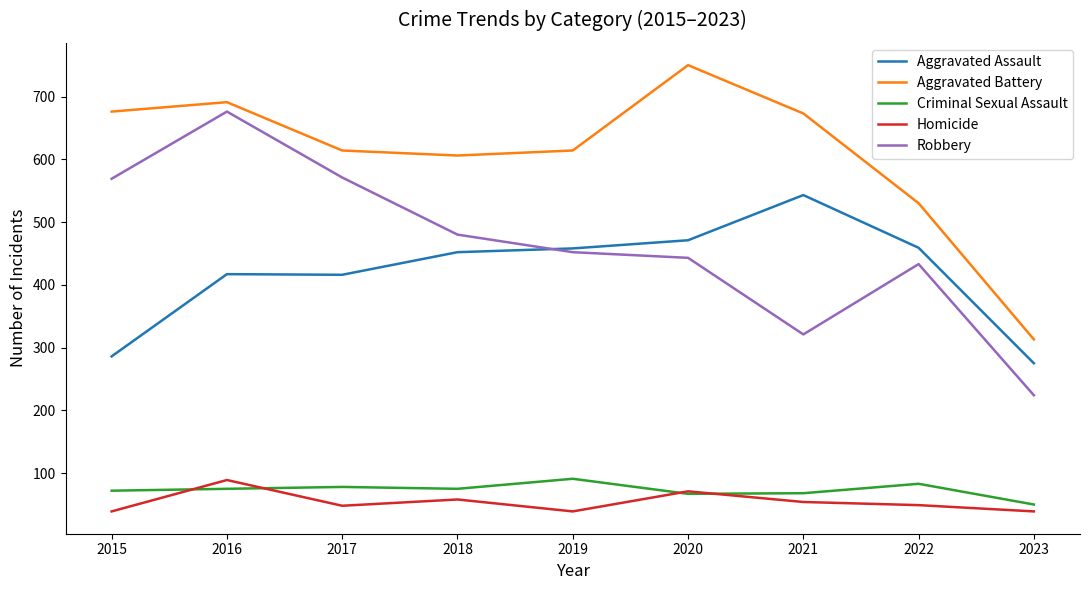

The Aggravated Assault series shows 416 at 2017. True or false?

True